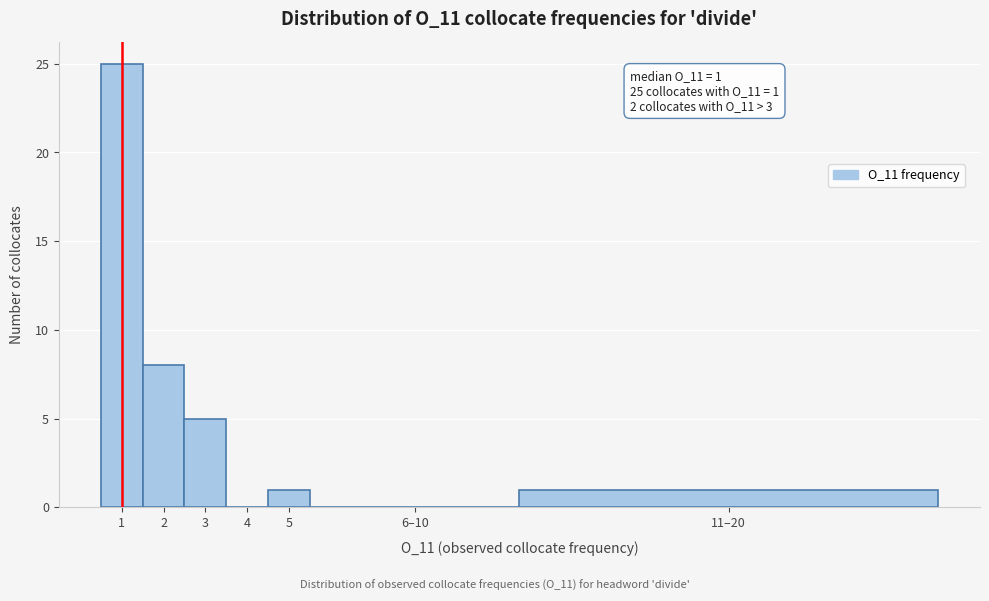

Reading left to right, what are all the values shown in this chart?

1=25	2=8	3=5	4=0	5=1	6–10=0	11–20=1